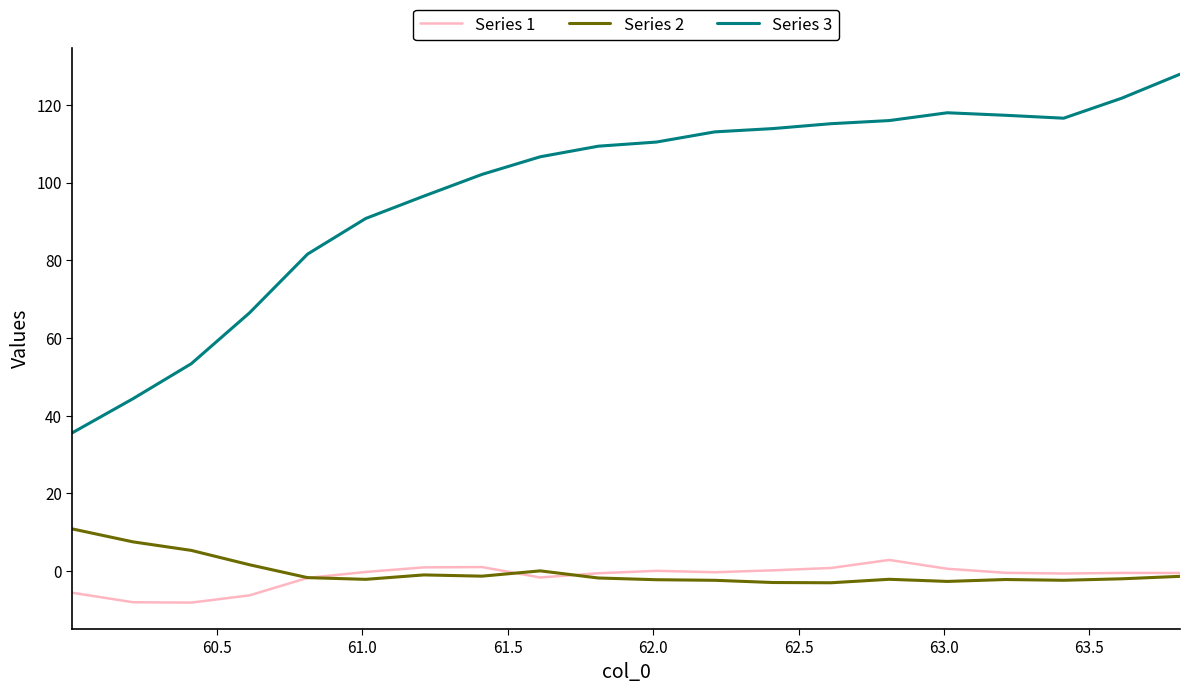

Which series has the largest range (max minus min)?

Series 3